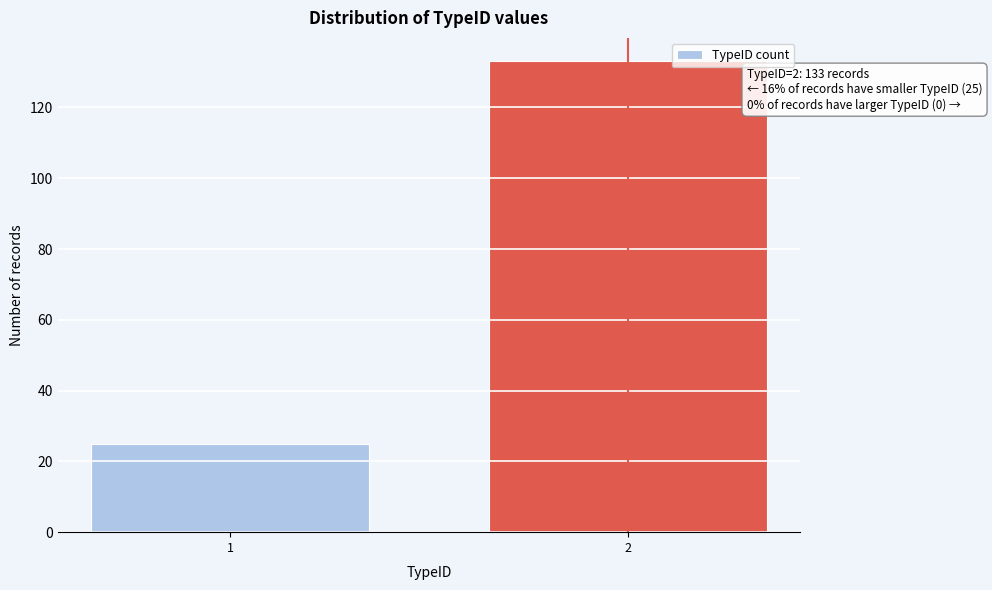

Reading left to right, what are all the values shown in this chart?

25	133